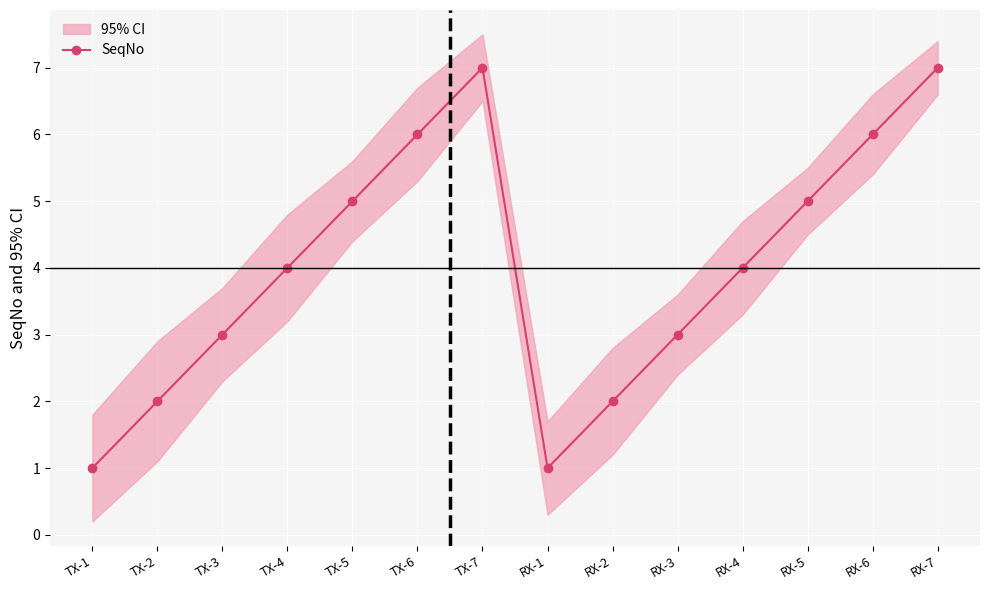

How many values exceed 4?

6